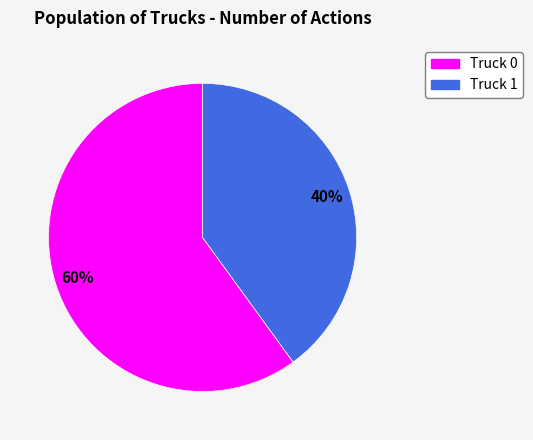

Between Truck 0 and Truck 1, which is larger?

Truck 0